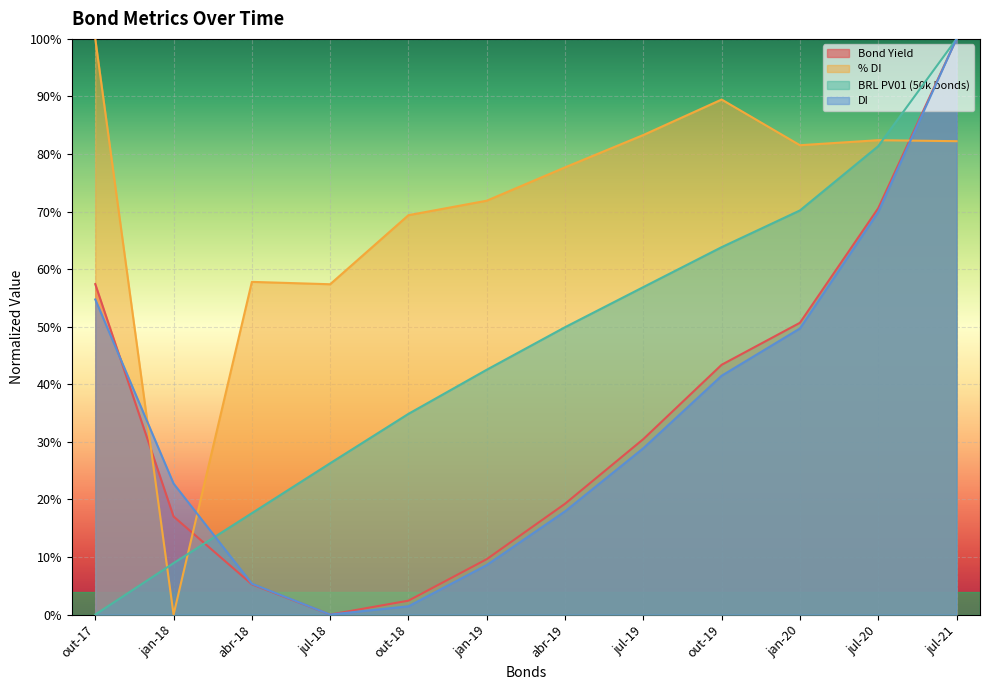

Reading left to right, extract all data points from this chart.

Bond Yield: 0.6	0.2	0.1	0.0	0.0	0.1	0.2	0.3	0.4	0.5	0.7	1.0
% DI: 1.0	0.0	0.6	0.6	0.7	0.7	0.8	0.8	0.9	0.8	0.8	0.8
BRL PV01 (50k bonds): 0.0	0.1	0.2	0.3	0.3	0.4	0.5	0.6	0.6	0.7	0.8	1.0
DI: 0.5	0.2	0.1	0.0	0.0	0.1	0.2	0.3	0.4	0.5	0.7	1.0